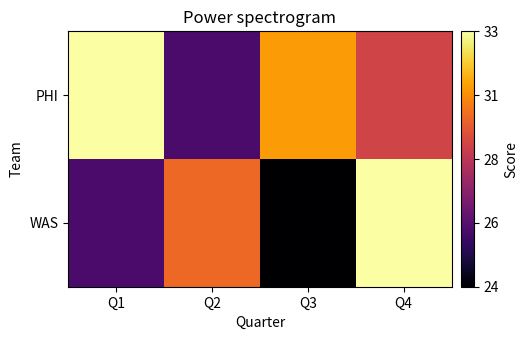

At how many categories does at least one series exceed 24?

4